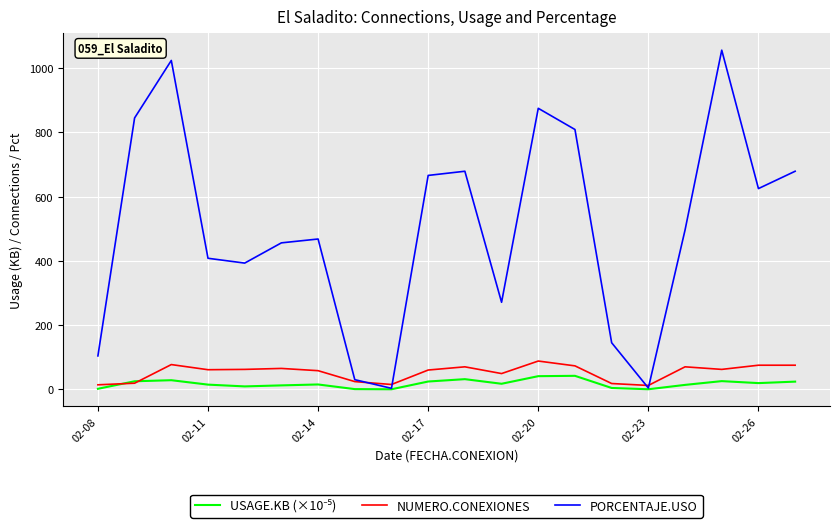

Which series has the largest total across all categories?

PORCENTAJE.USO